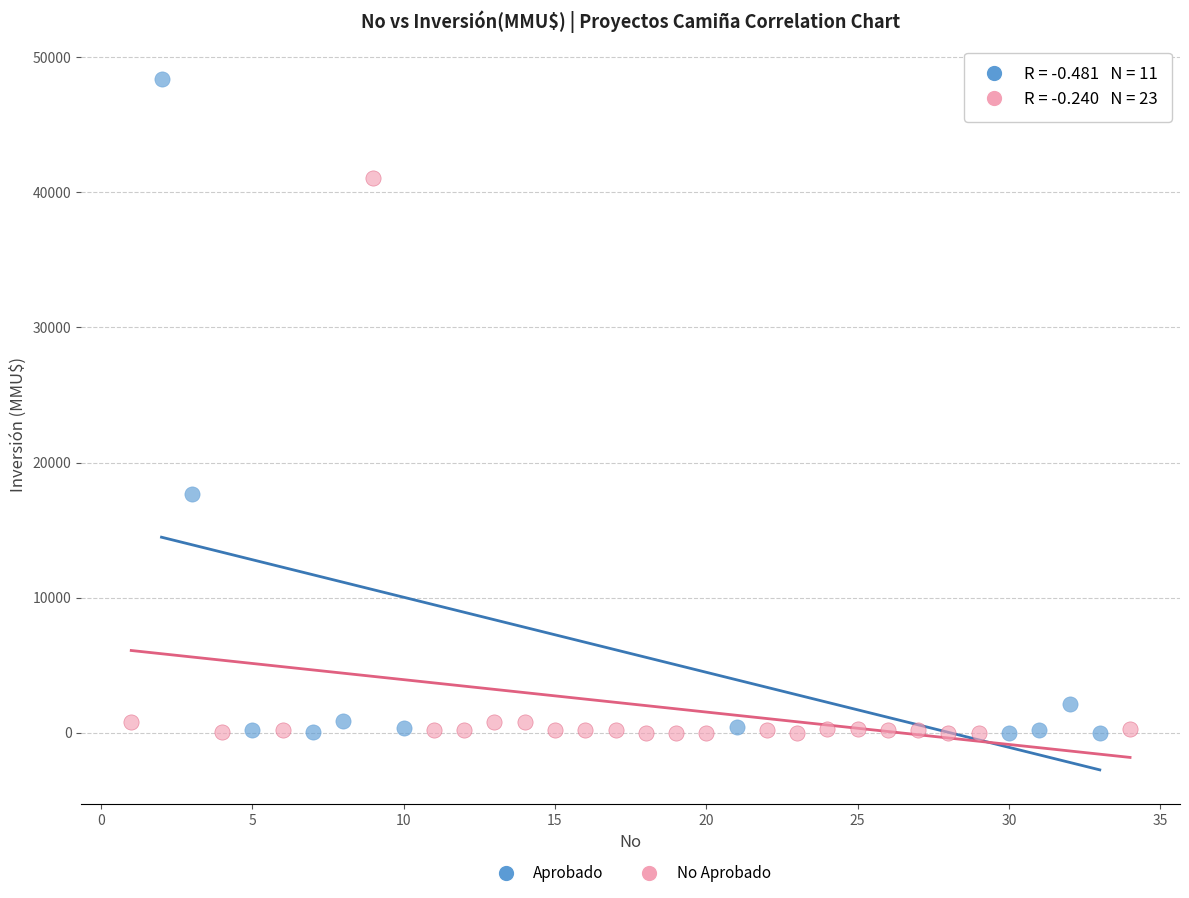

Which series has the widest spread of Y values?

Aprobado